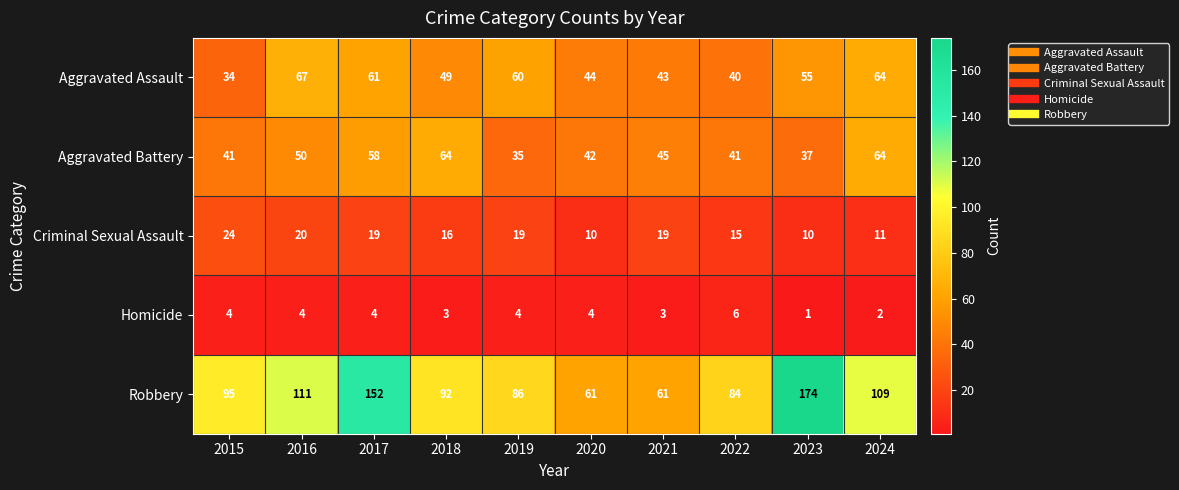

Count the Homicide values in the range 3 to 4.

7